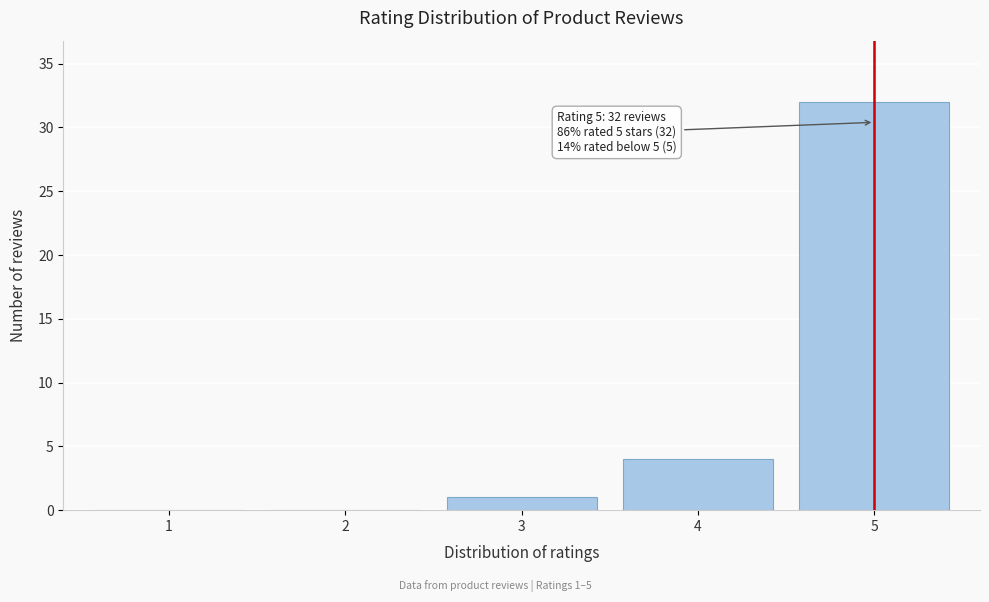

Reading left to right, list all the values displayed in this chart.

1=0	2=0	3=1	4=4	5=32